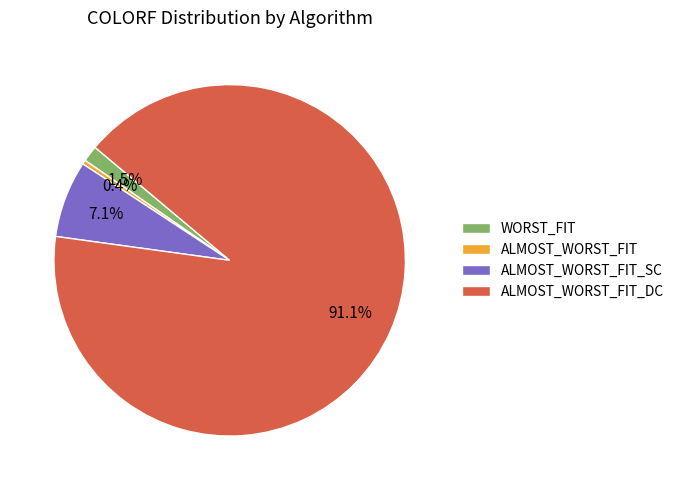

Which slice is the smallest?

ALMOST_WORST_FIT